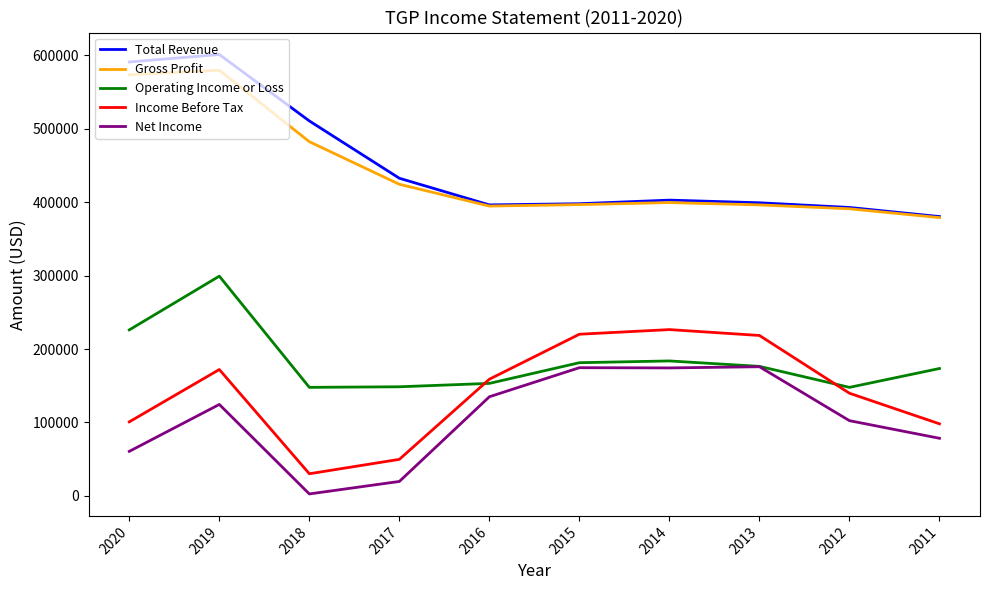

Read the Operating Income or Loss value at 2014, to the nearest 10.

183800